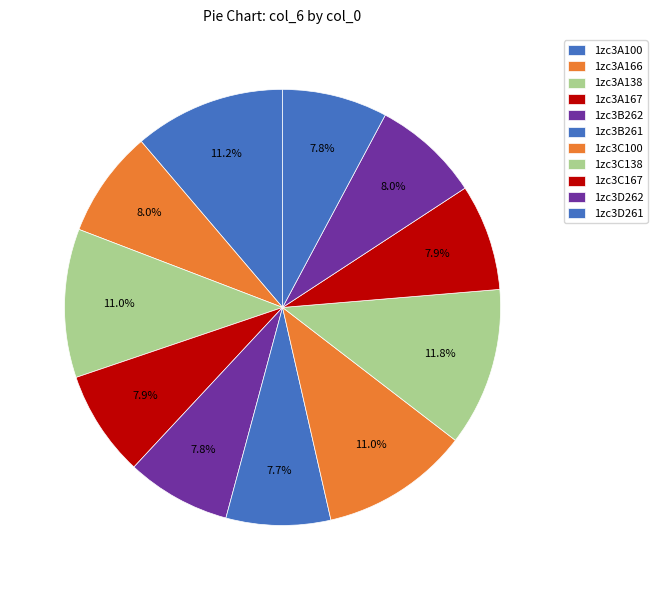

Count the number of slices in the pie.

11